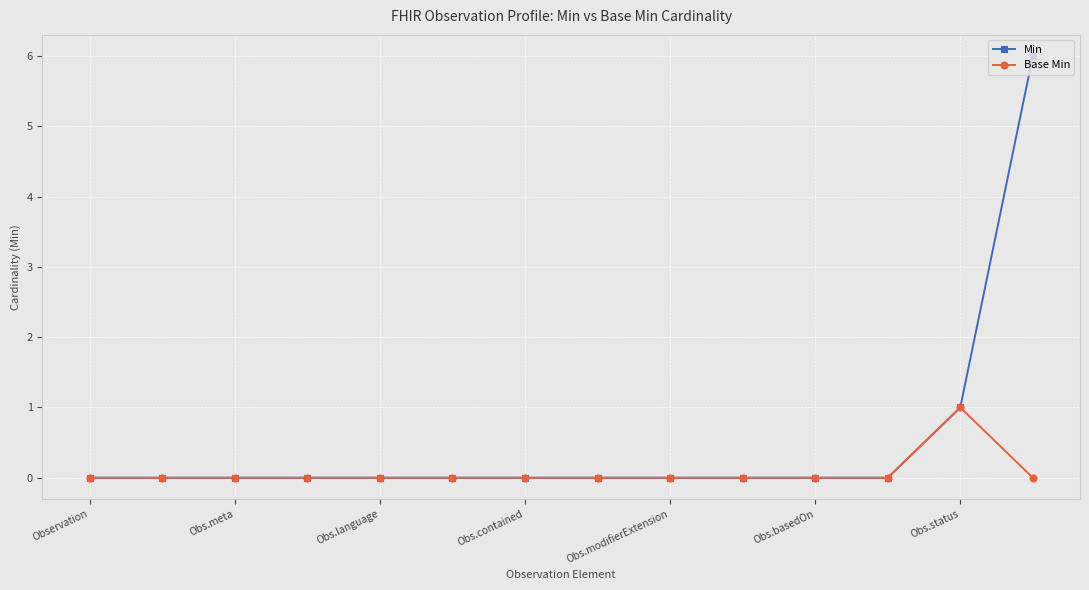

True or false: Base Min has more than 0 interior local peaks.

True